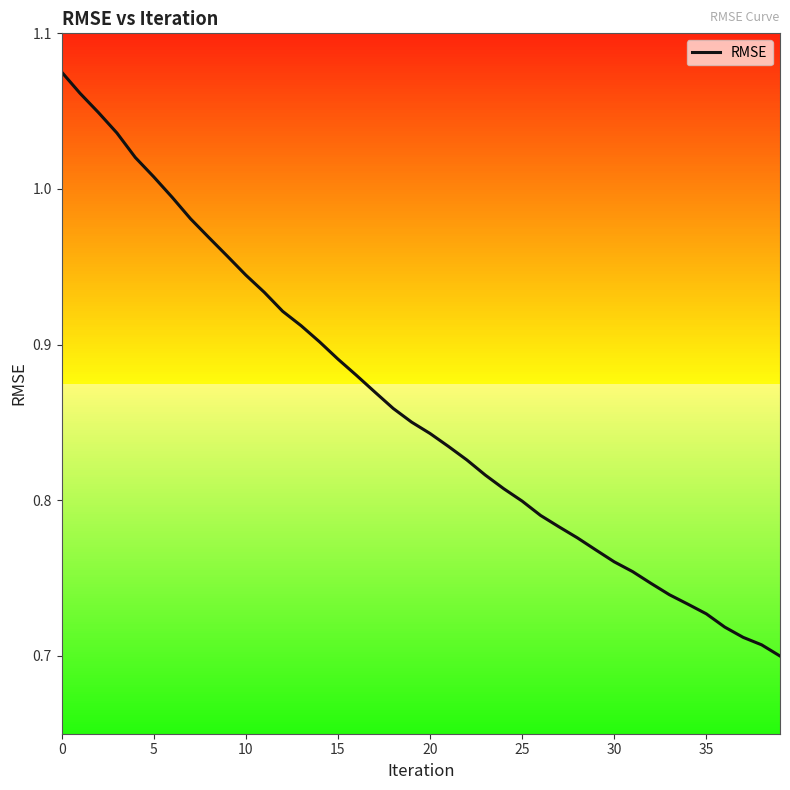

How many lines are shown in the chart?

1